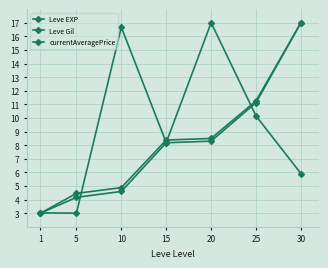

How many distinct data groups are displayed?

3